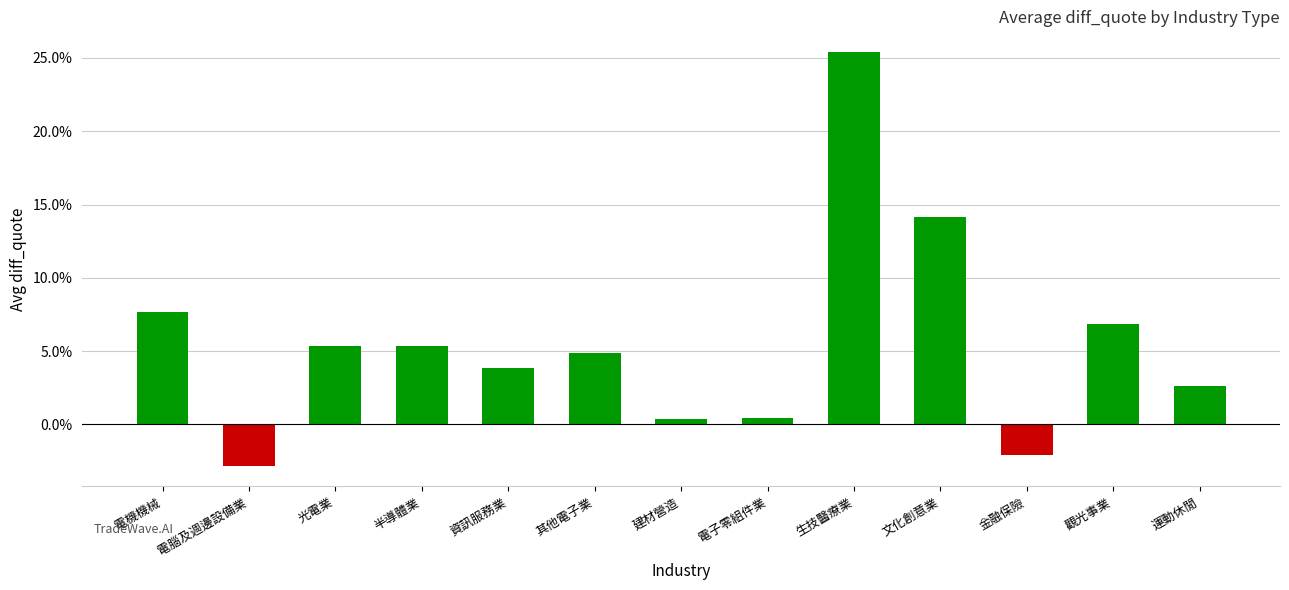

Which has a higher value, 半導體業 or 資訊服務業?

半導體業